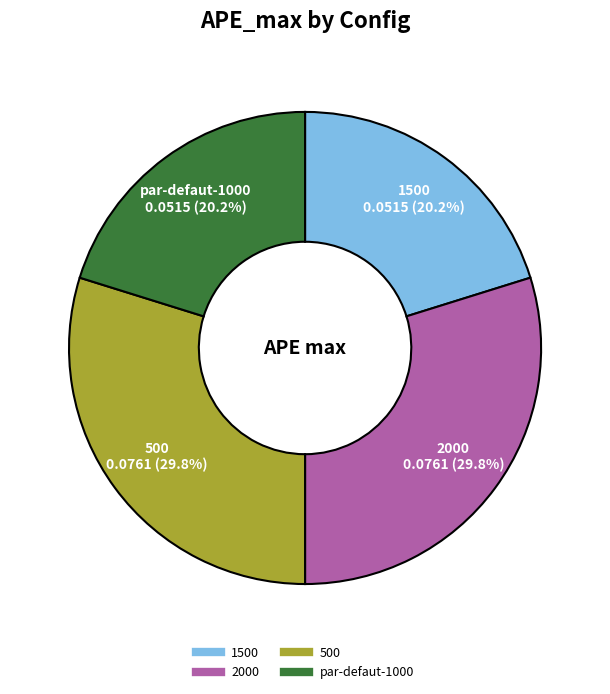

Is there a majority slice in this chart?

No